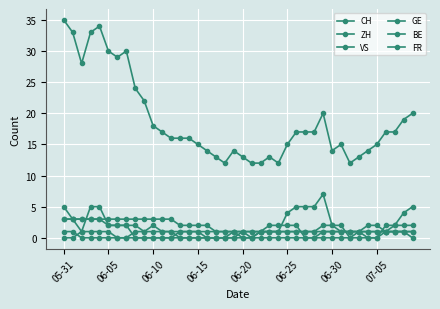

What is the difference between the second highest and second lowest values in the ZH series?

5